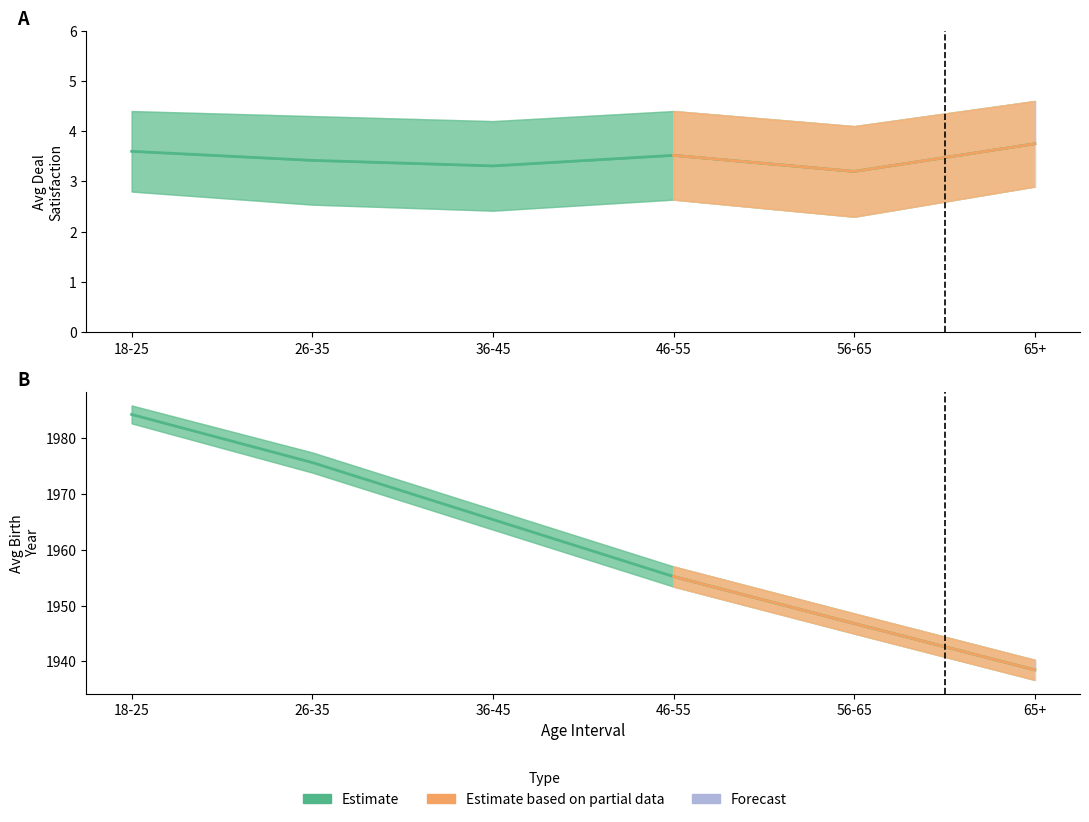

Reading left to right, extract all data points from this chart.

18-25=1984.2	26-35=1975.6	36-45=1965.4	46-55=1955.2	56-65=1946.8	65+=1938.5